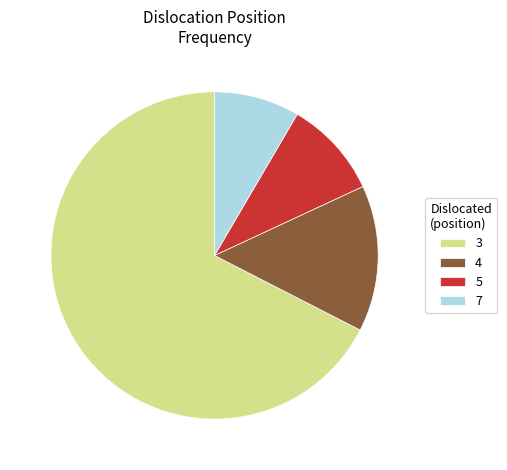

True or false: 3 accounts for 1% of the total.

False